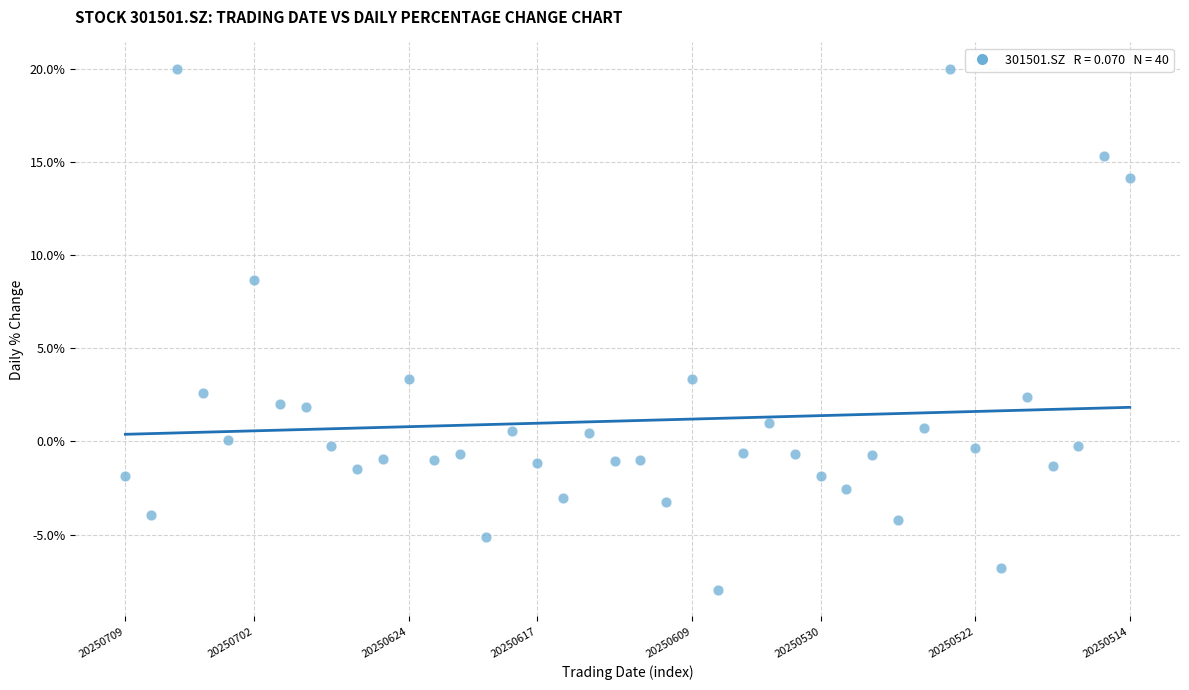

What is the range of Y values (max minus min)?

28.0